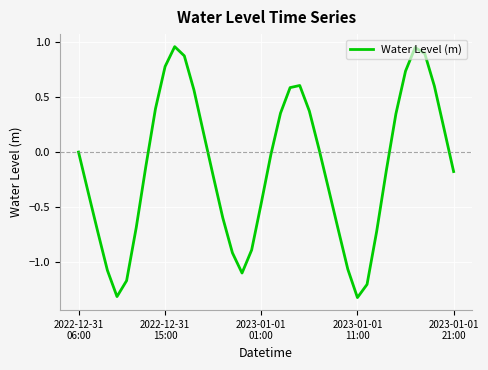

What is the minimum value shown in the chart?

-1.3